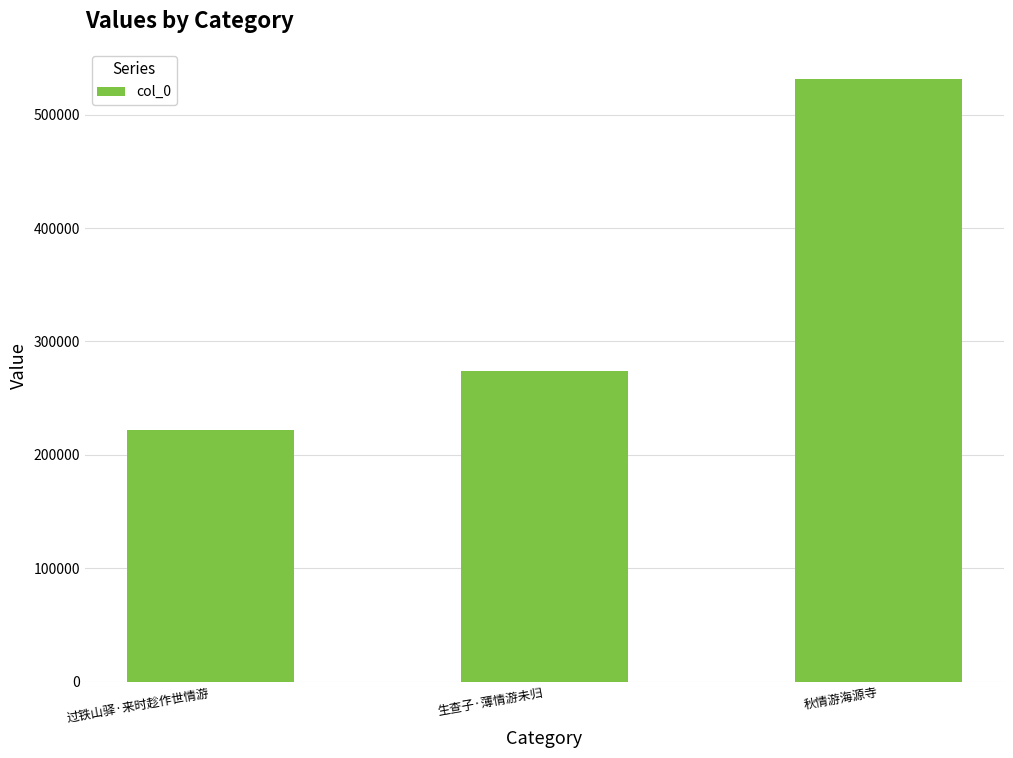

How many data points are less than 274328?

1